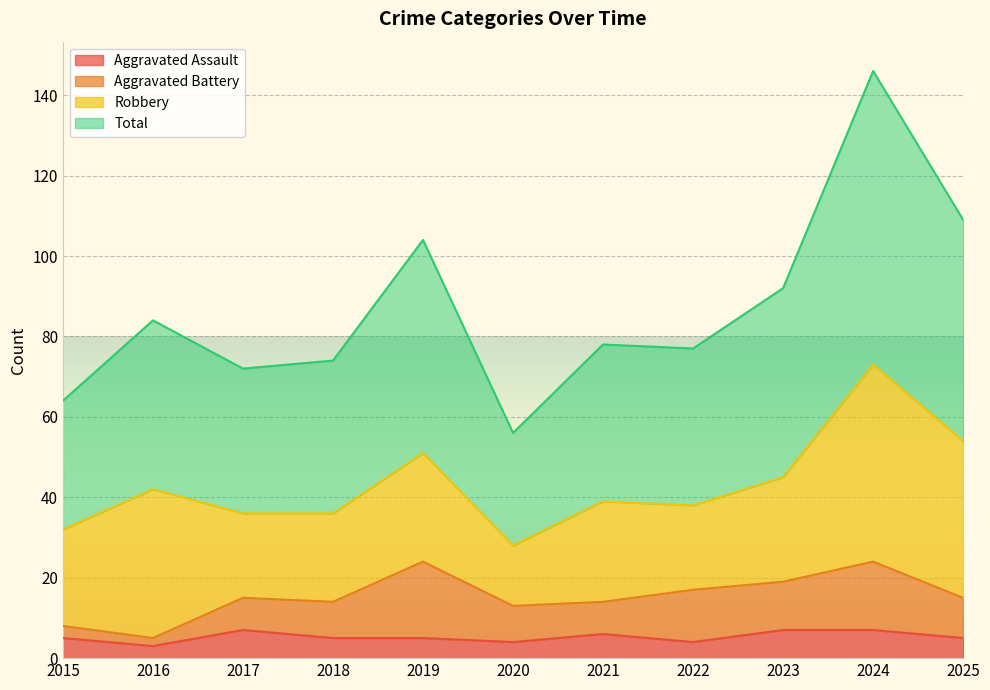

Which label corresponds to the largest value in the chart?

2024